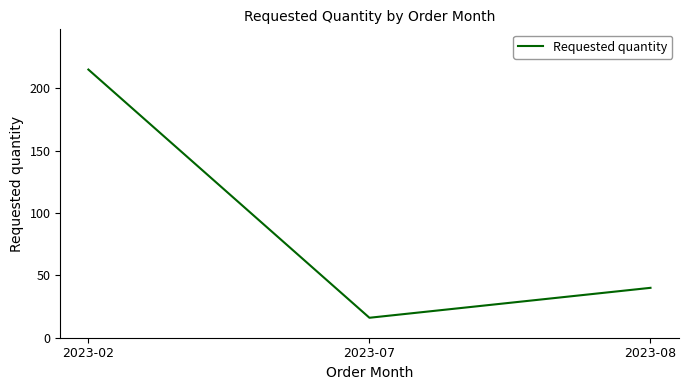

Rank the categories by value from highest to lowest.

2023-02, 2023-08, 2023-07